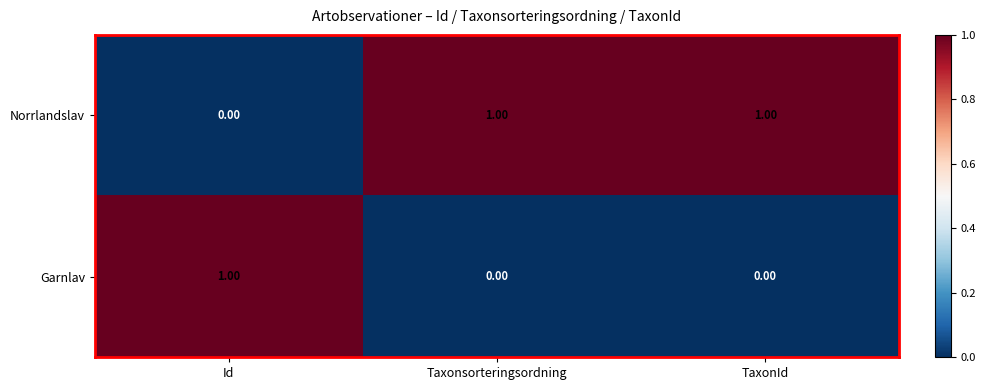

Where is Norrlandslav nearest to the value 0?

Id